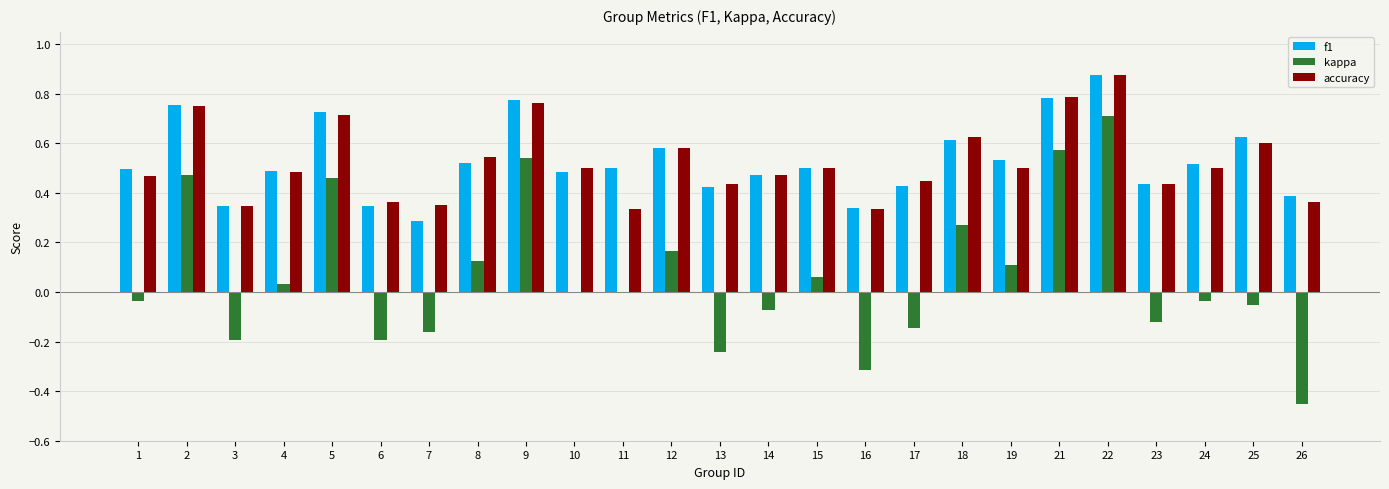

At which category does the chart reach its peak across all series?

22